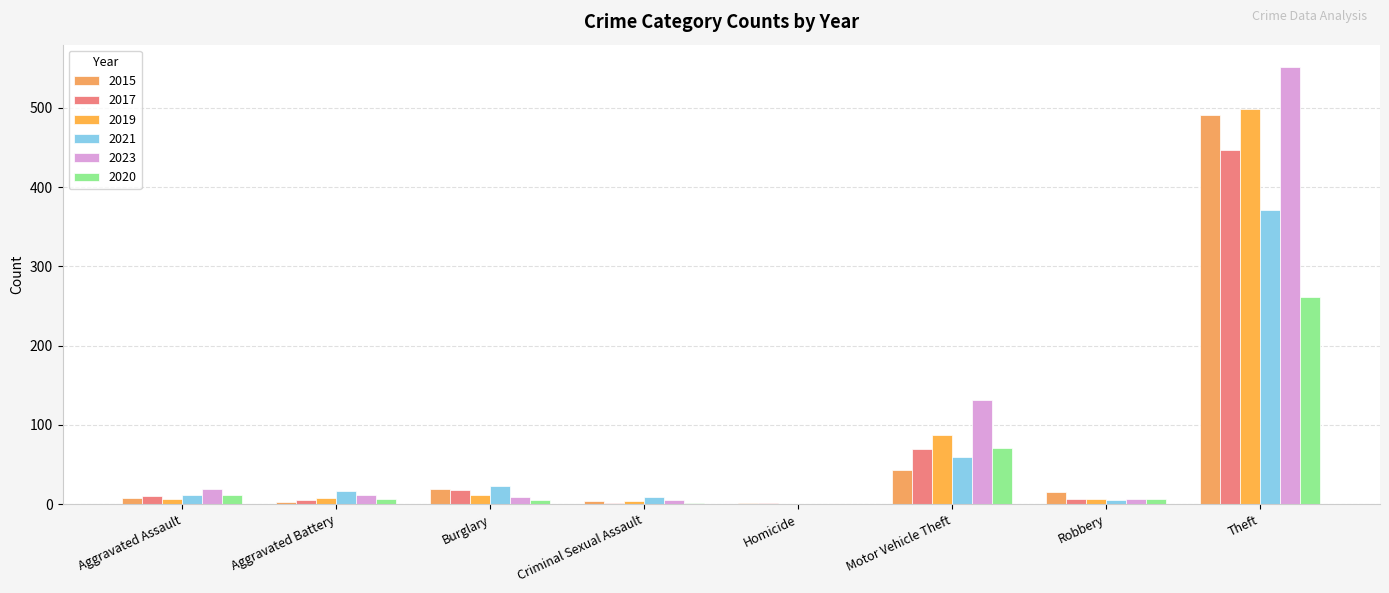

Is it true that 2015 equals 43 at Motor Vehicle Theft?

True